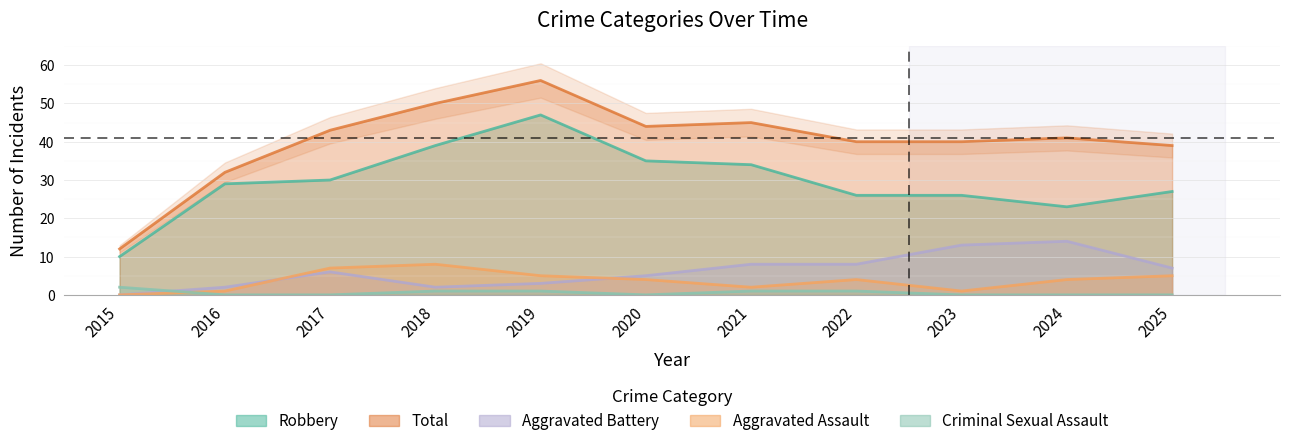

Which series has the largest total across all categories?

Total